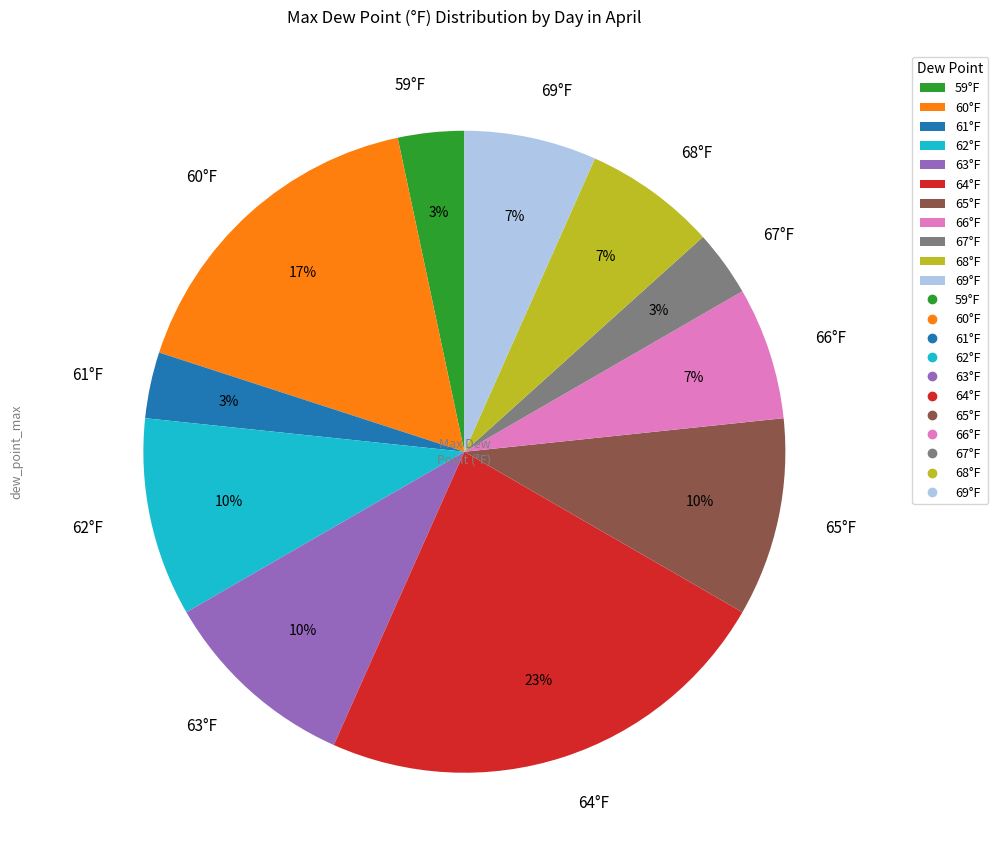

Which slice is the largest?

64°F